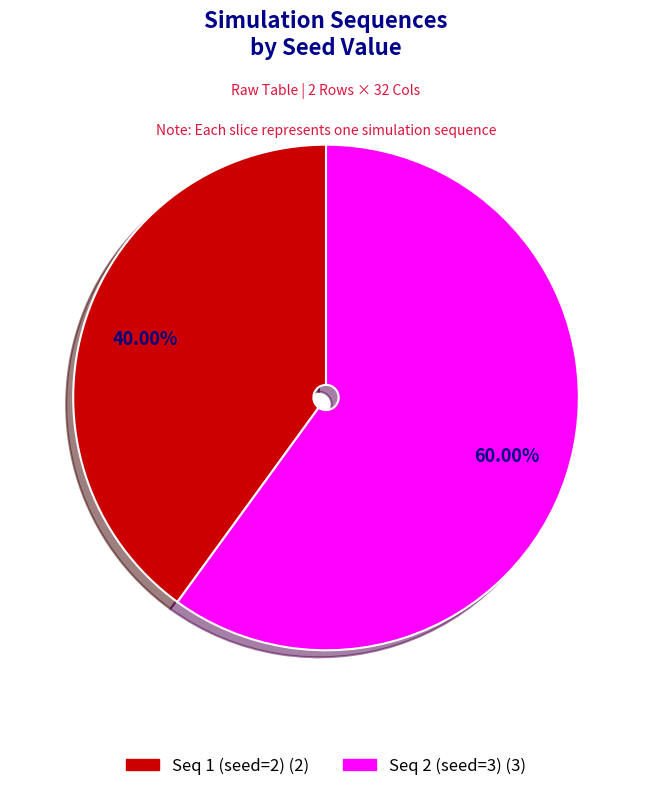

Between Seq 1 (seed=2) and Seq 2 (seed=3), which is larger?

Seq 2 (seed=3)